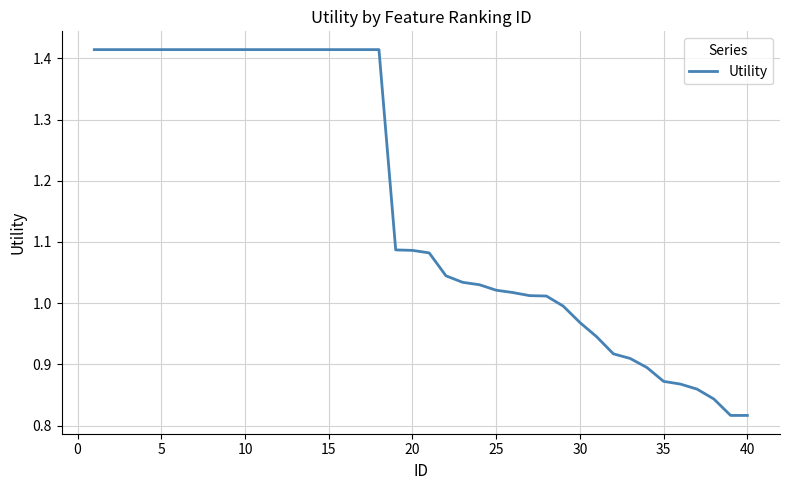

What is the difference between the maximum and minimum values?

0.6